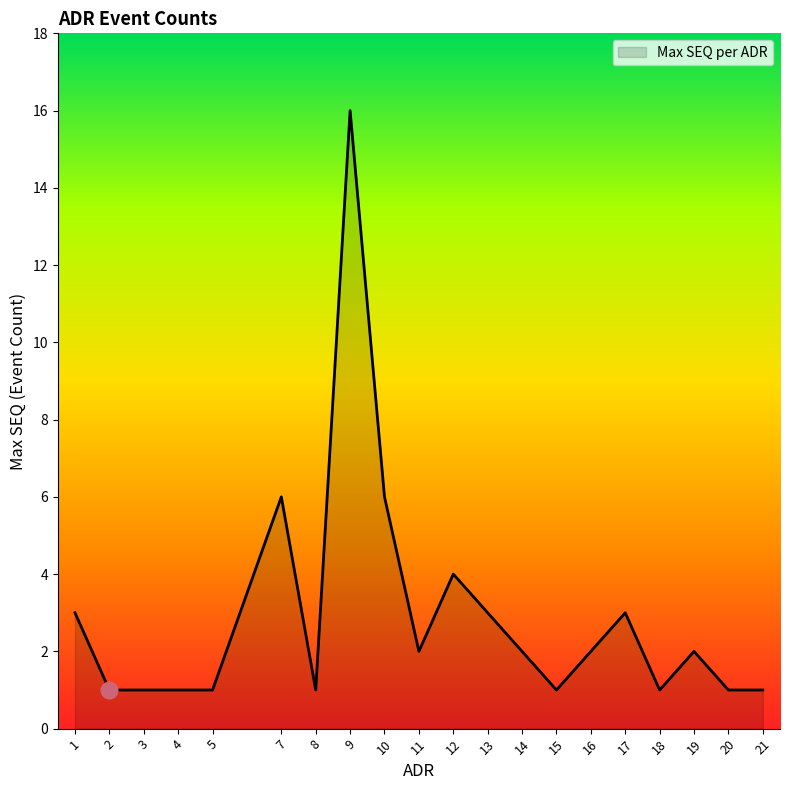

Reading right to left, list all the values displayed in this chart.

1	1	2	1	3	2	1	2	3	4	2	6	16	1	6	1	1	1	1	3